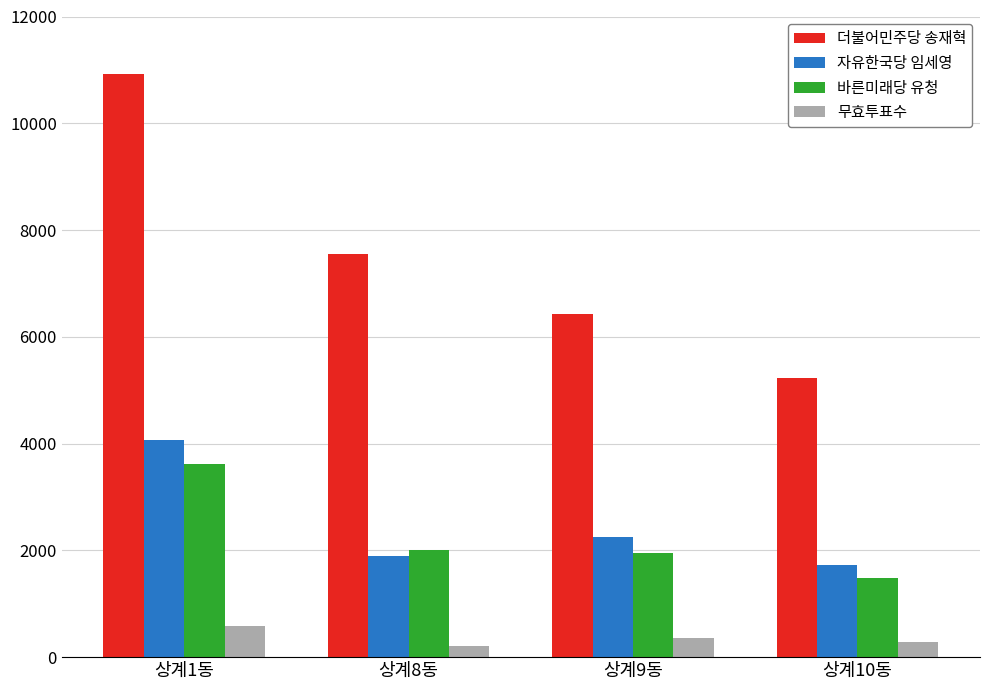

True or false: 바른미래당 유청 has a value of 1526 at 상계1동.

False